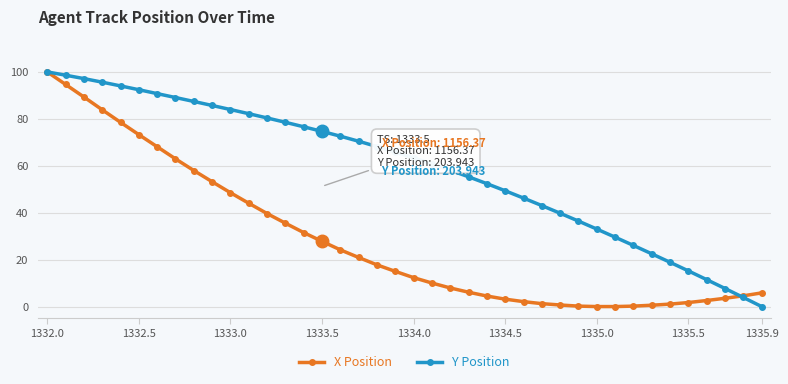

Does the chart have visible grid lines?

Yes